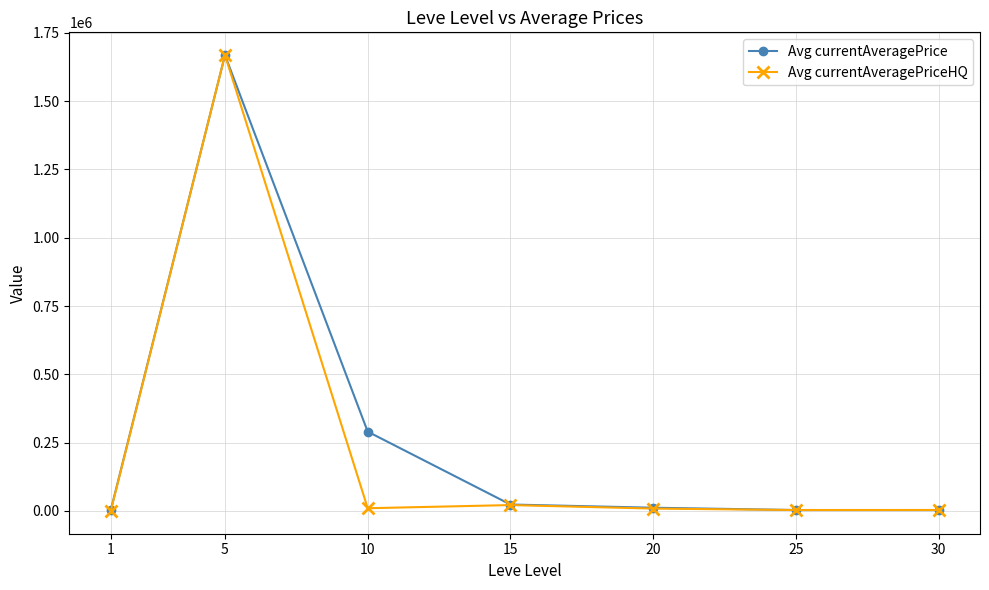

The value of Avg currentAveragePriceHQ at 5 is 2881771.5. True or false?

False